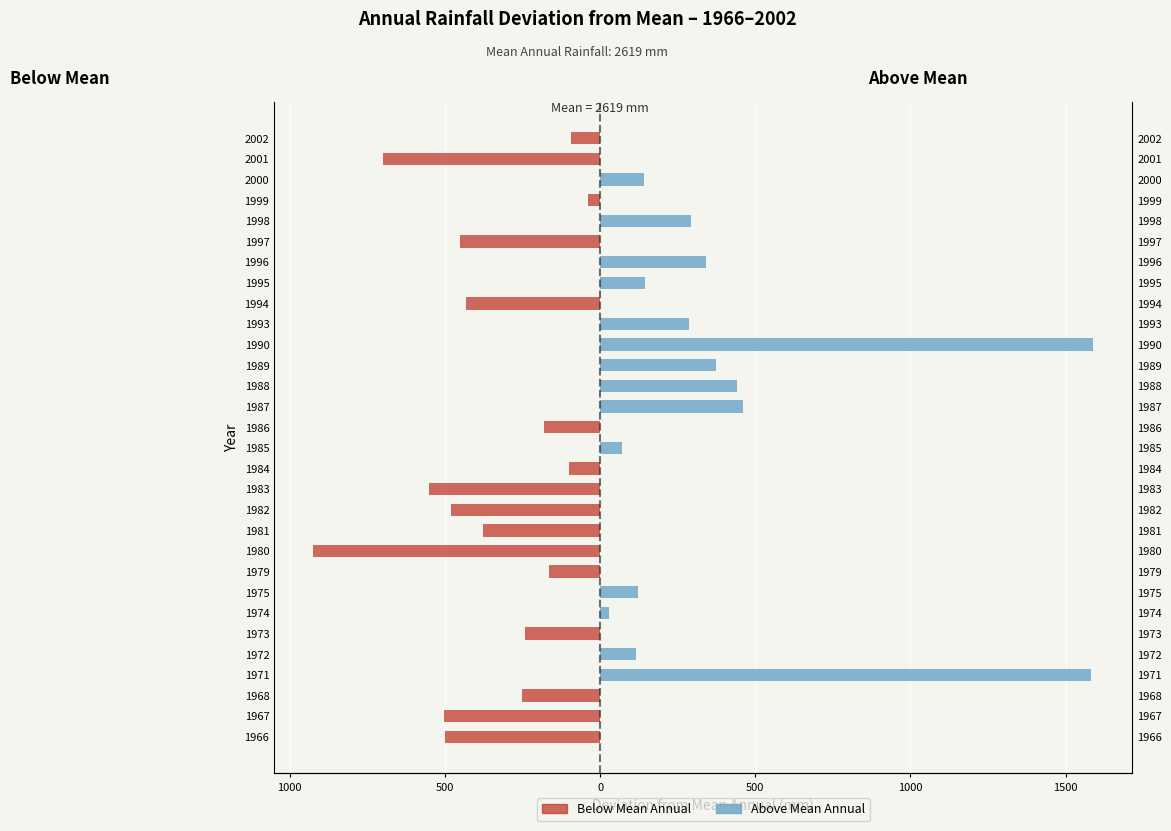

Are the bars grouped side by side (vs. stacked)?

Yes